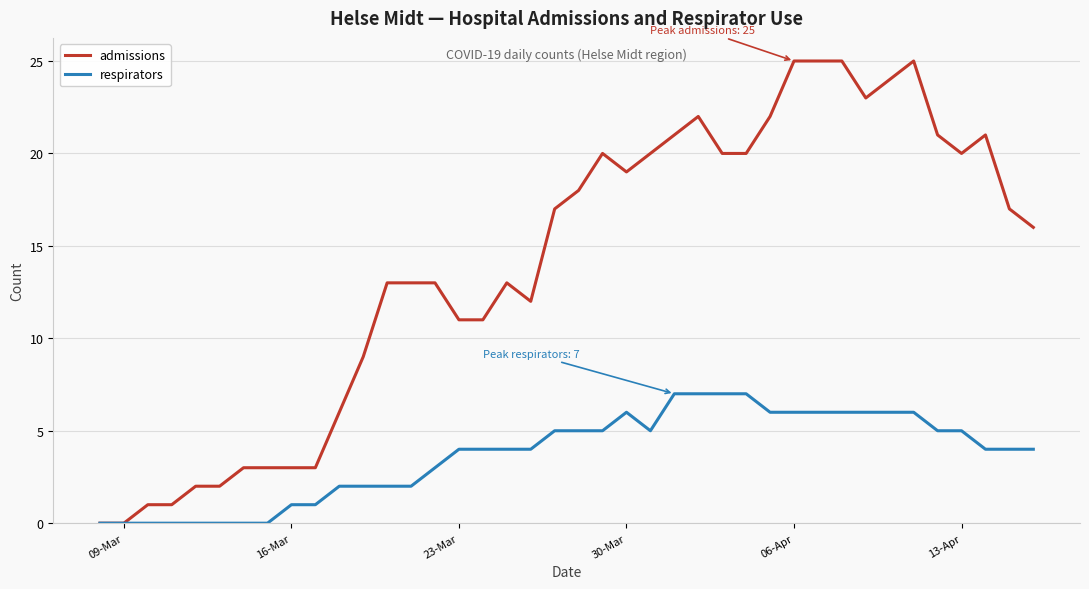

Which series has the largest total across all categories?

admissions